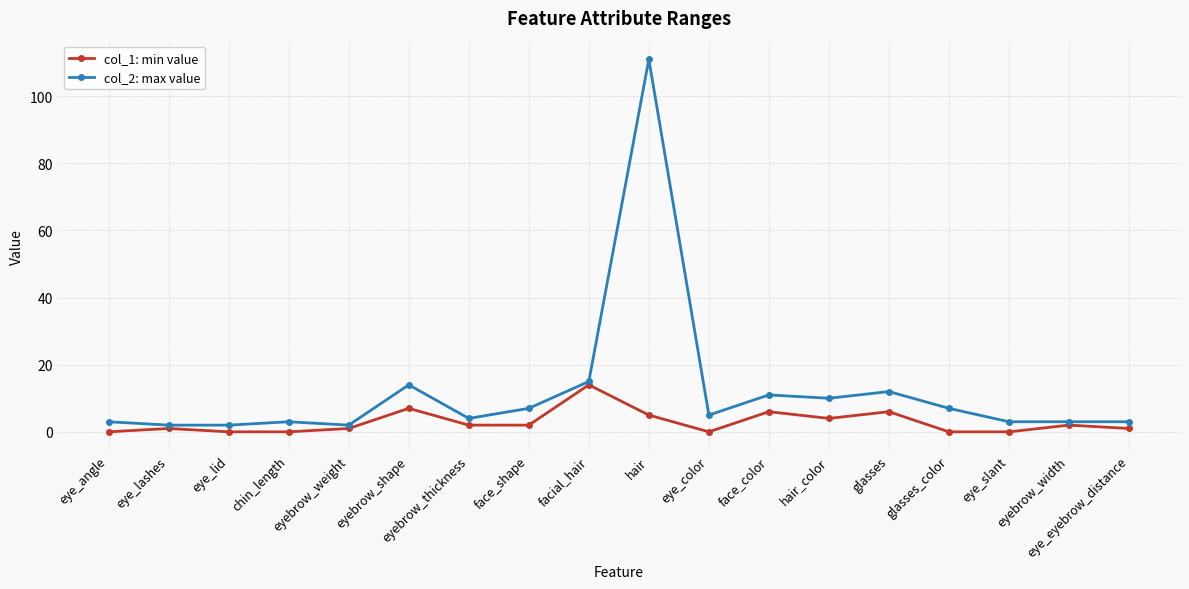

At which label does col_1: min value first exceed 2?

eyebrow_shape